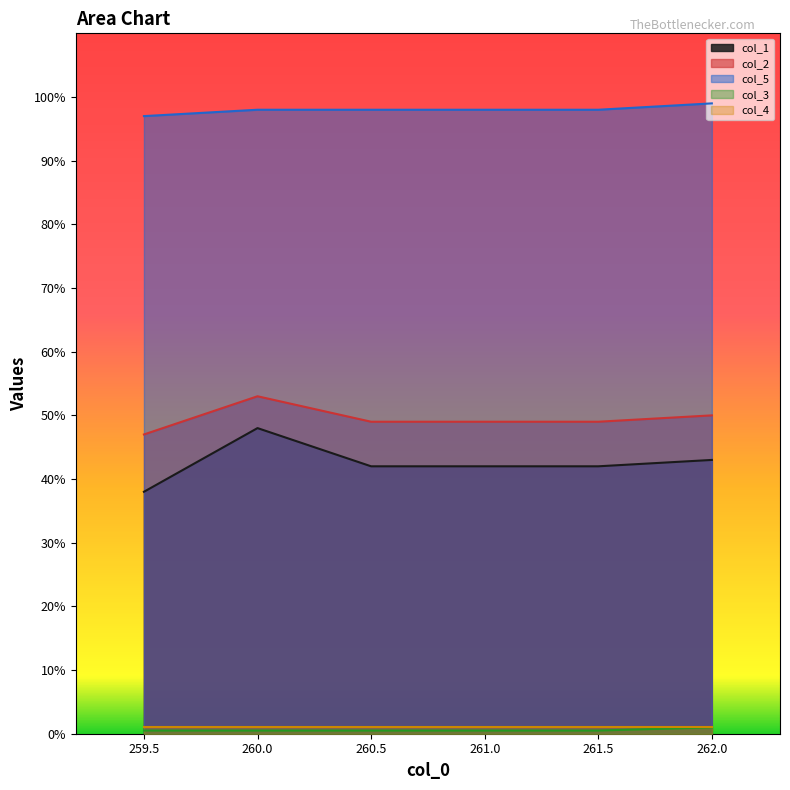

Which has a higher value, 261.0 or 261.5?

261.0